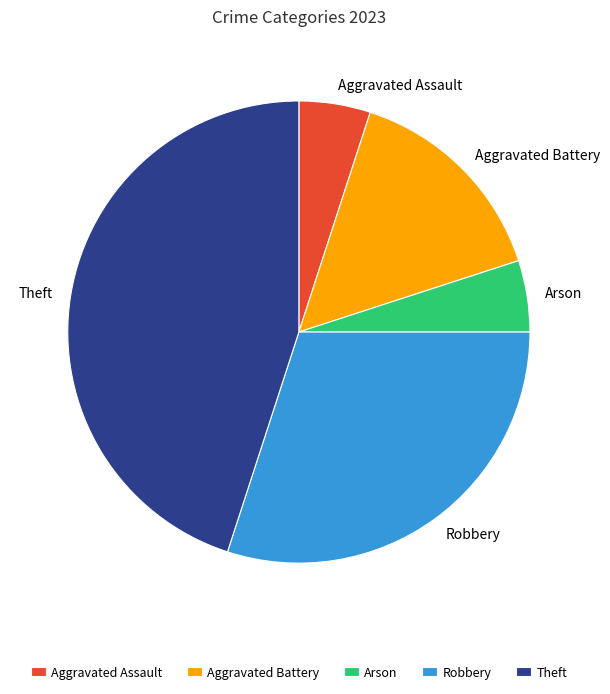

Which has a higher value, Aggravated Assault or Robbery?

Robbery